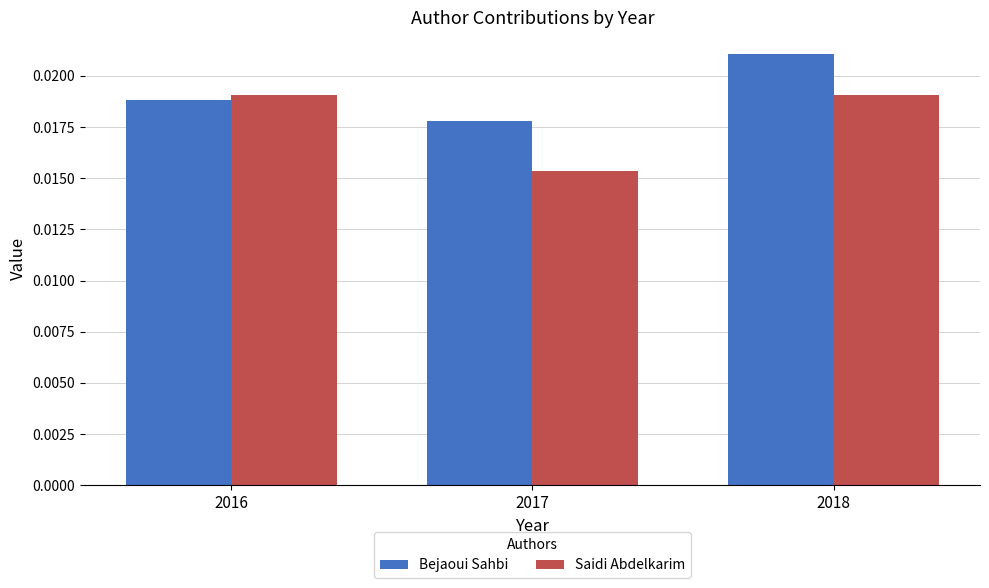

Which series has the largest total across all categories?

Bejaoui Sahbi